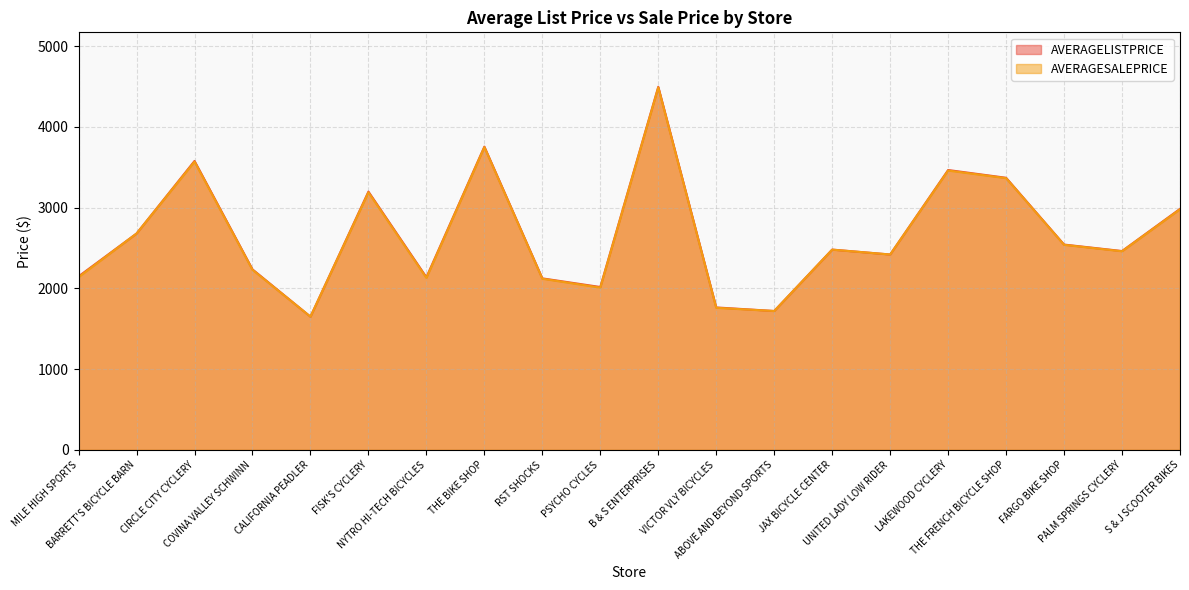

What are all the series names shown in the legend?

AVERAGELISTPRICE, AVERAGESALEPRICE